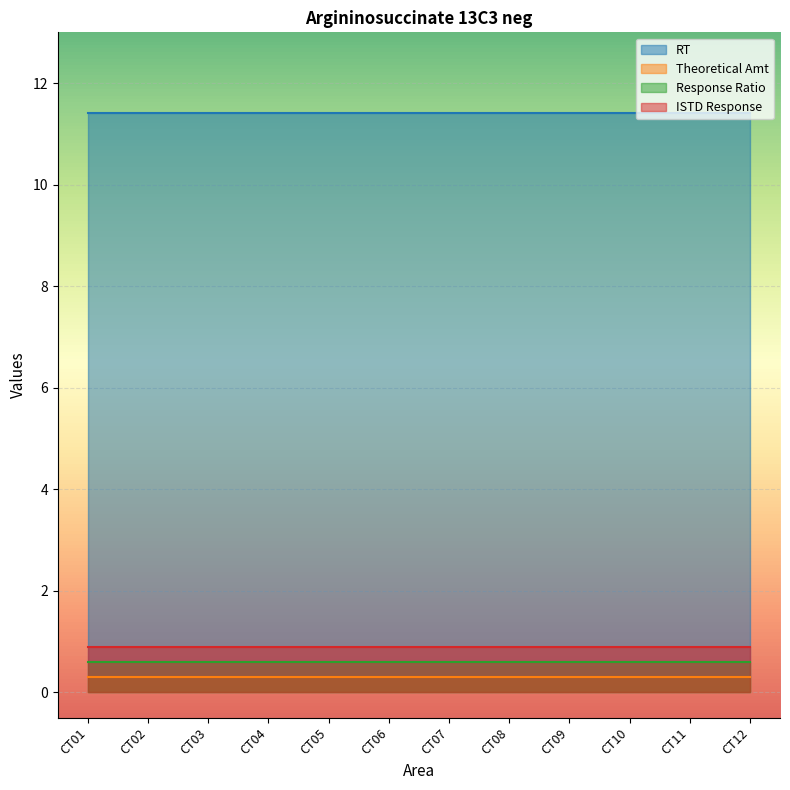

At CT01, list the series in order from smallest to largest.

Theoretical Amt, Response Ratio, ISTD Response, RT